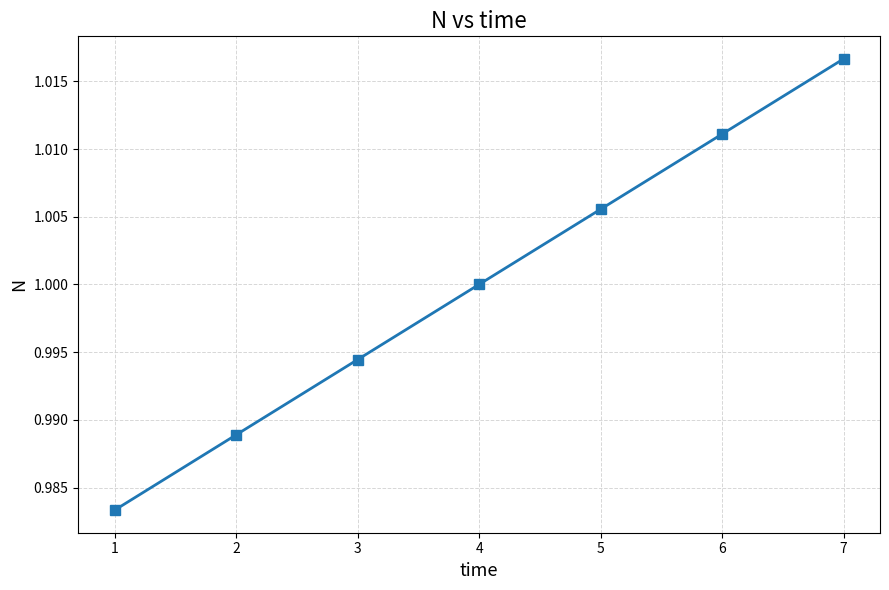

How many distinct data groups are displayed?

1